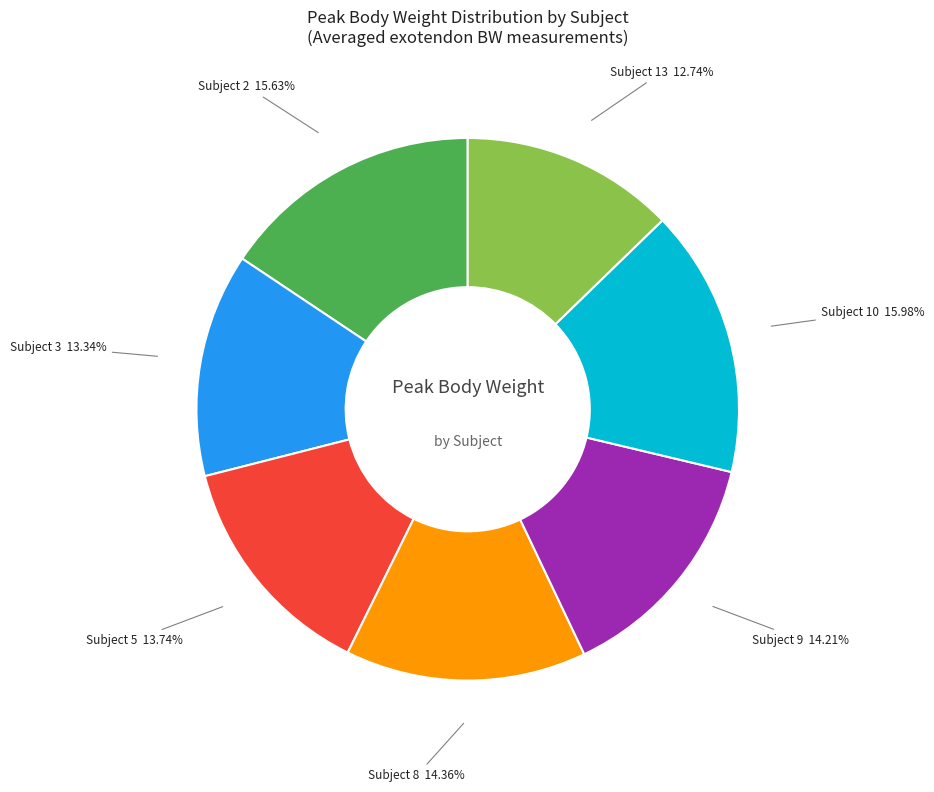

Do Subject 3 and Subject 8 together represent more than half of the pie?

No